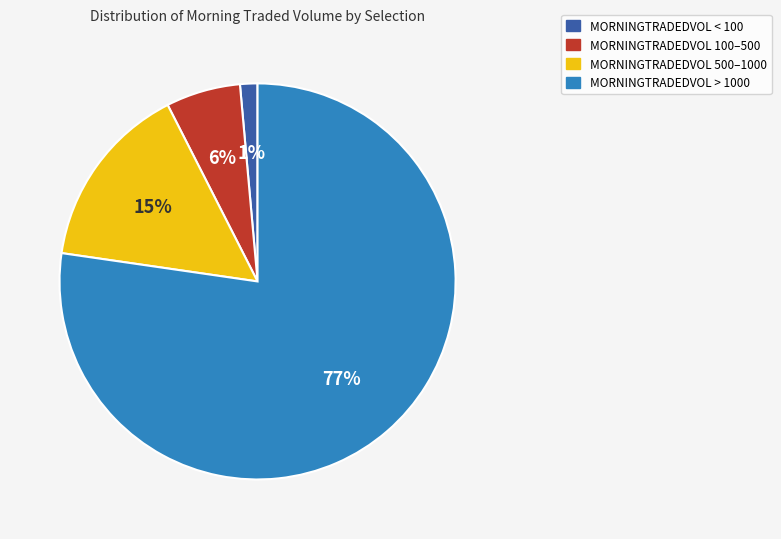

Is the sum of MORNINGTRADEDVOL > 1000 and MORNINGTRADEDVOL < 100 greater than half?

Yes